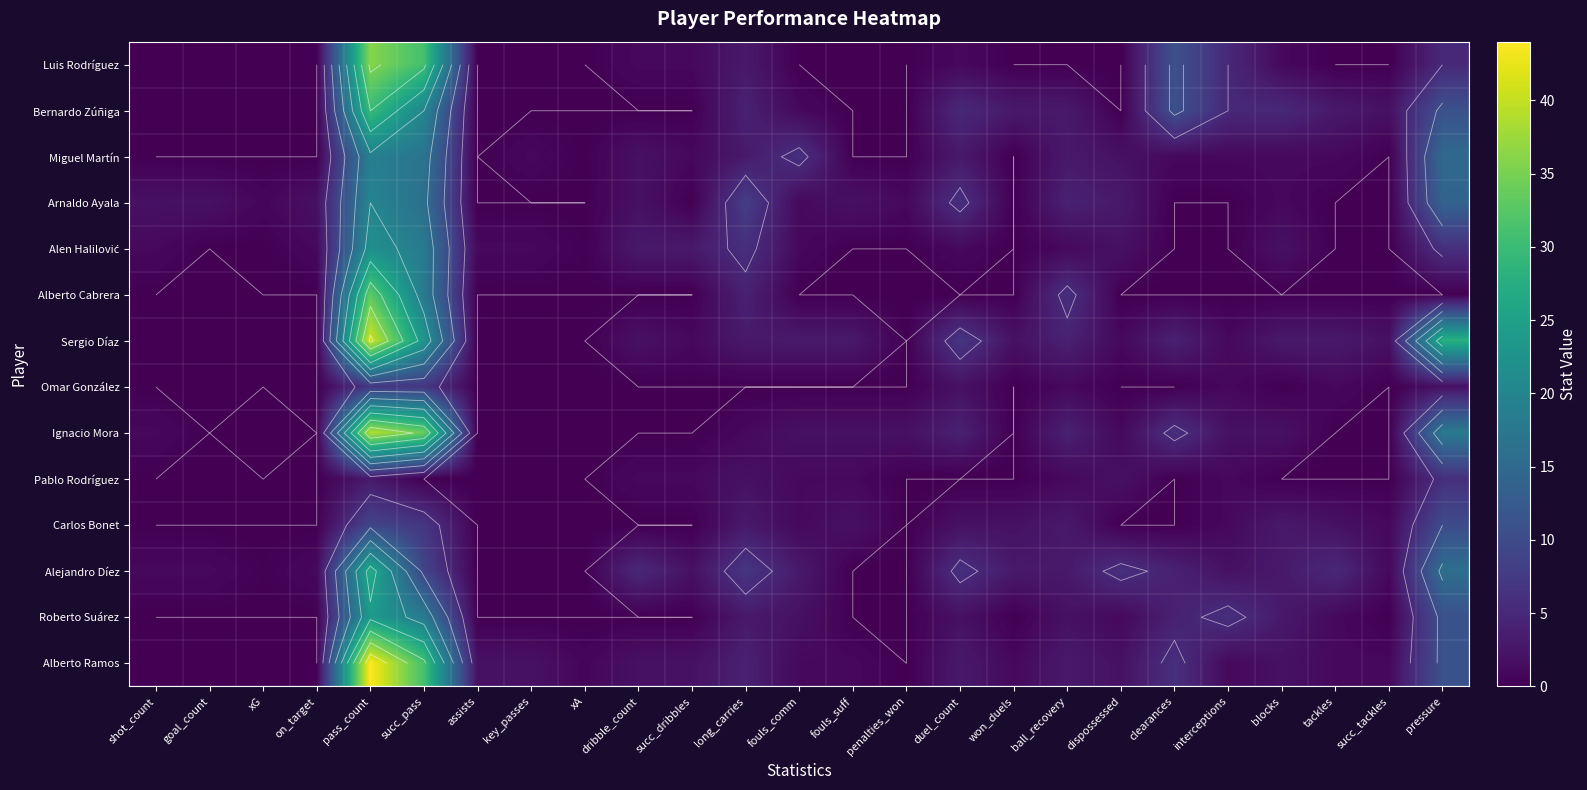

How many values in Alejandro Díez are above zero?

20